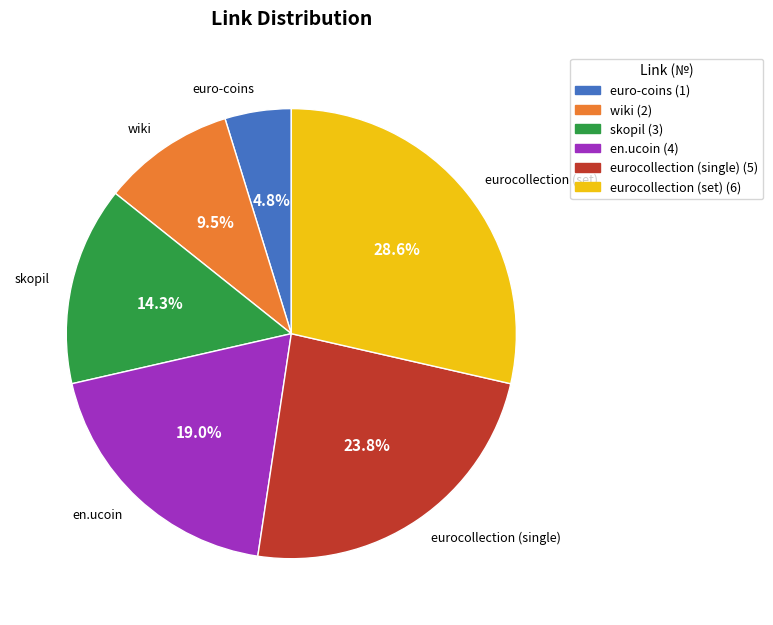

True or false: eurocollection (set) accounts for 29% of the total.

True